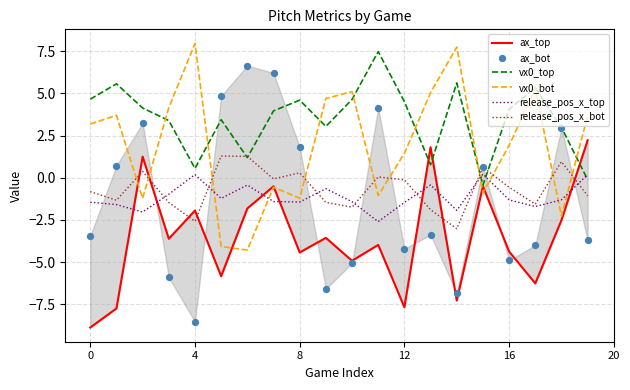

Which series has the widest spread of Y values?

ax_bot